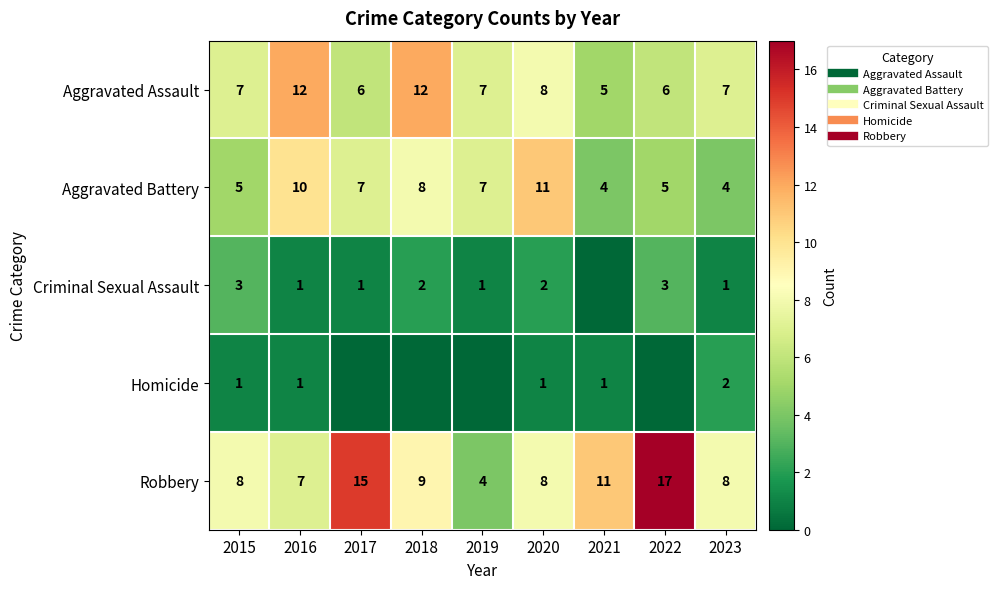

What is the sum of the Homicide values at 2015 and 2019?

1